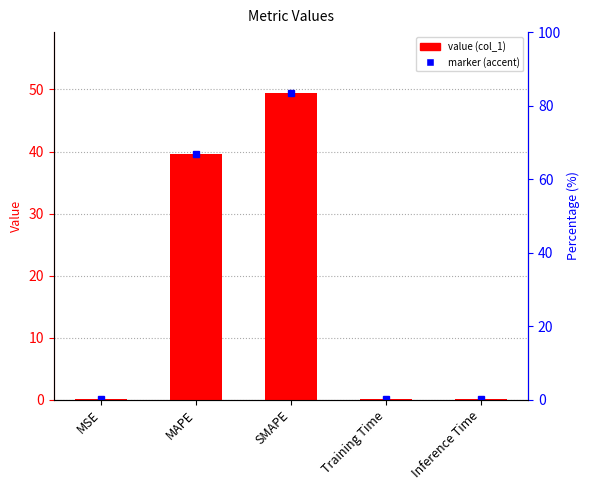

What is the approximate value at MAPE?

39.6